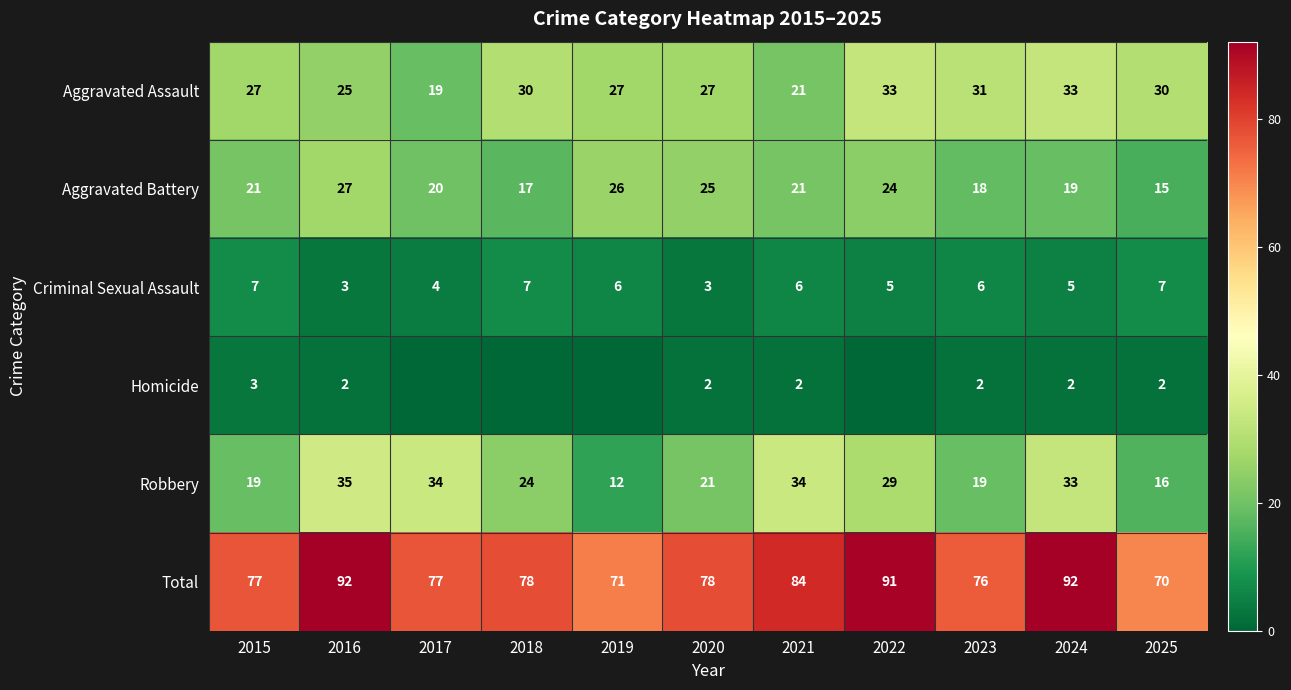

What is the highest value of the Criminal Sexual Assault series?

7